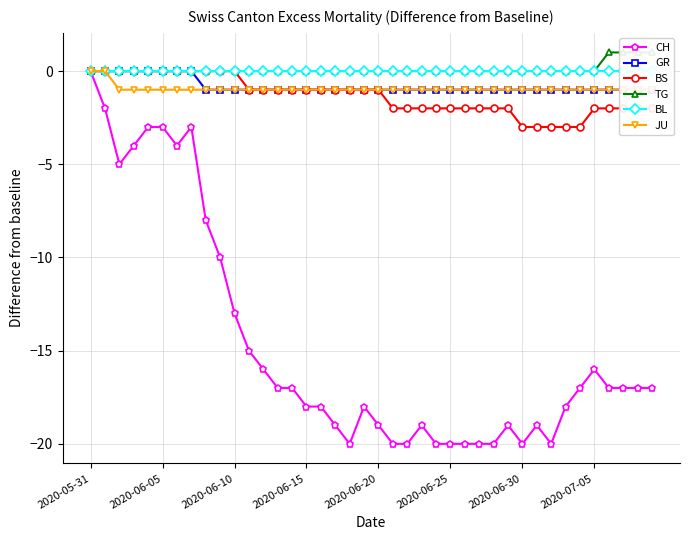

Which series changed the most between 2020-06-15 and 27?

CH